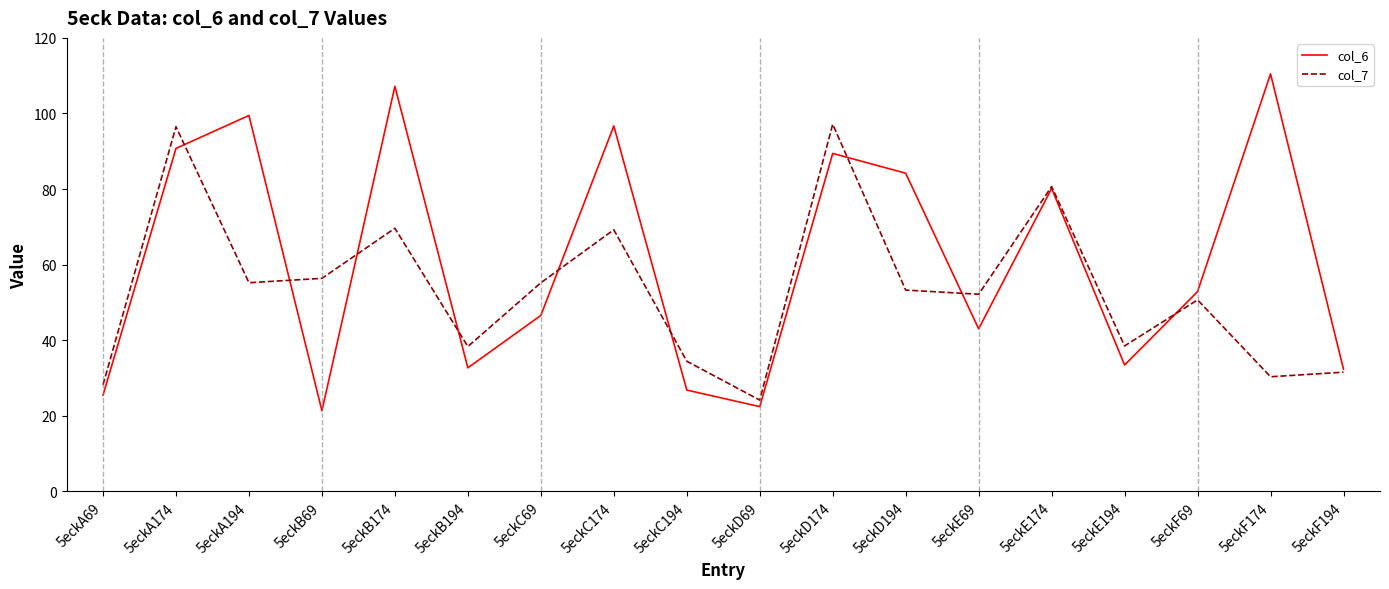

True or false: col_7 has more than 1 interior local peaks.

True